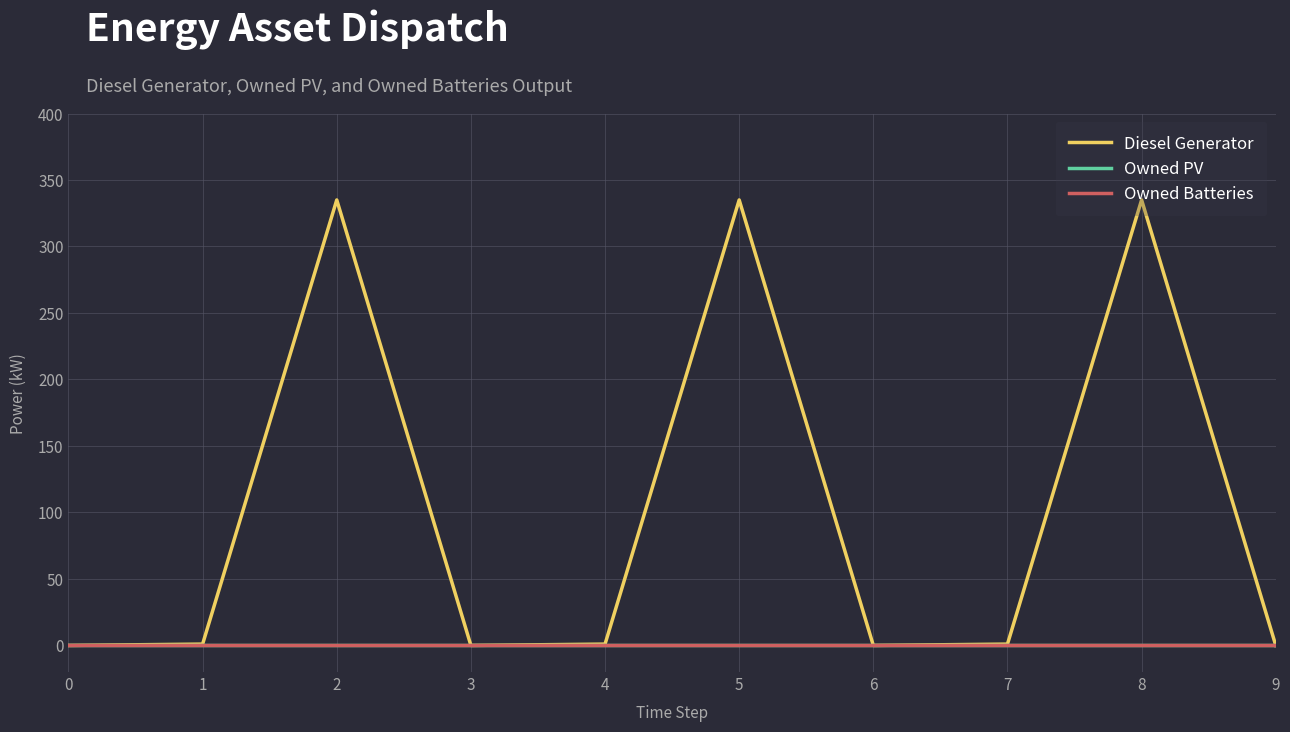

Reading right to left, extract all data points from this chart.

Diesel Generator: 0	335	1	0	335	1	0	335	1	0
Owned PV: 0	0	0	0	0	0	0	0	0	0
Owned Batteries: 0	0	0	0	0	0	0	0	0	0